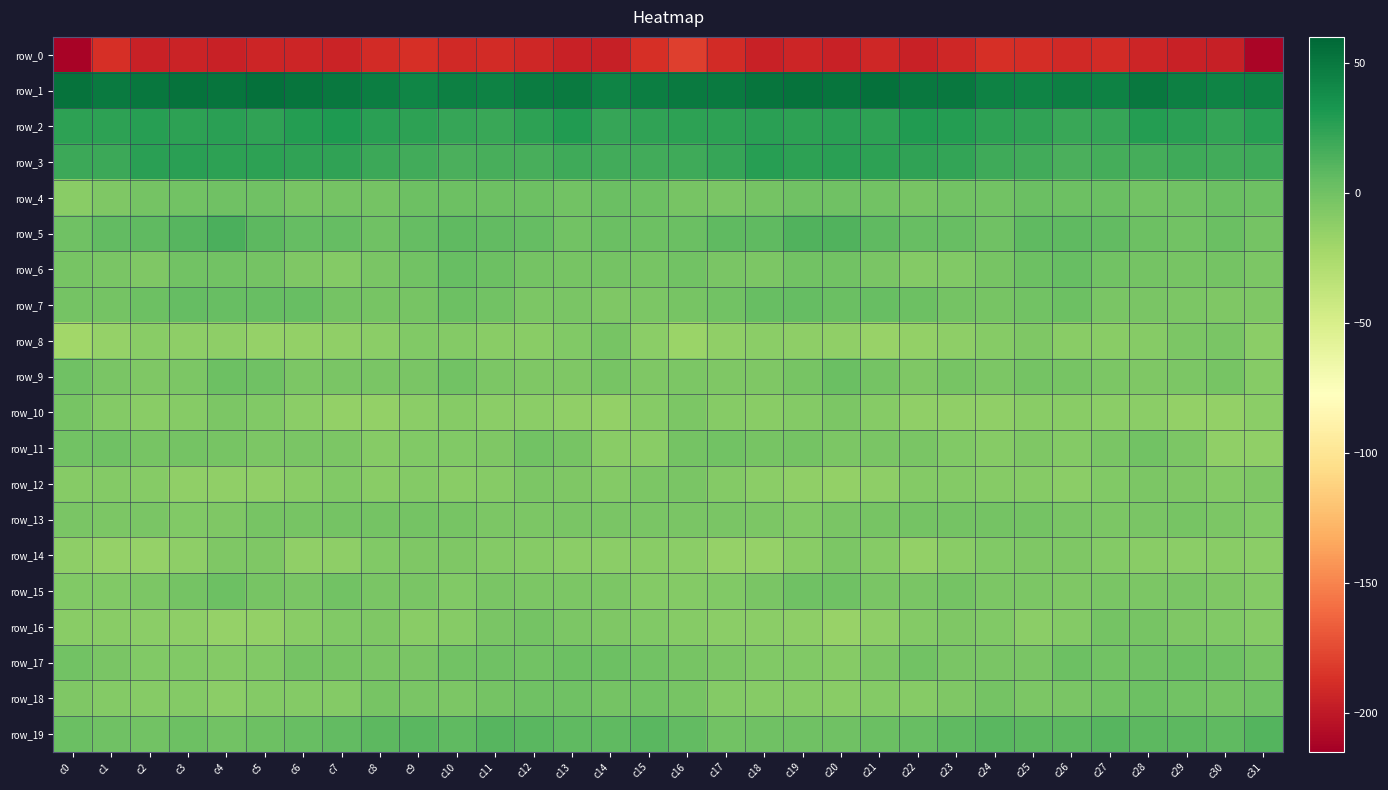

What is the sum of the row_13 values at c21 and c19?

-10.7